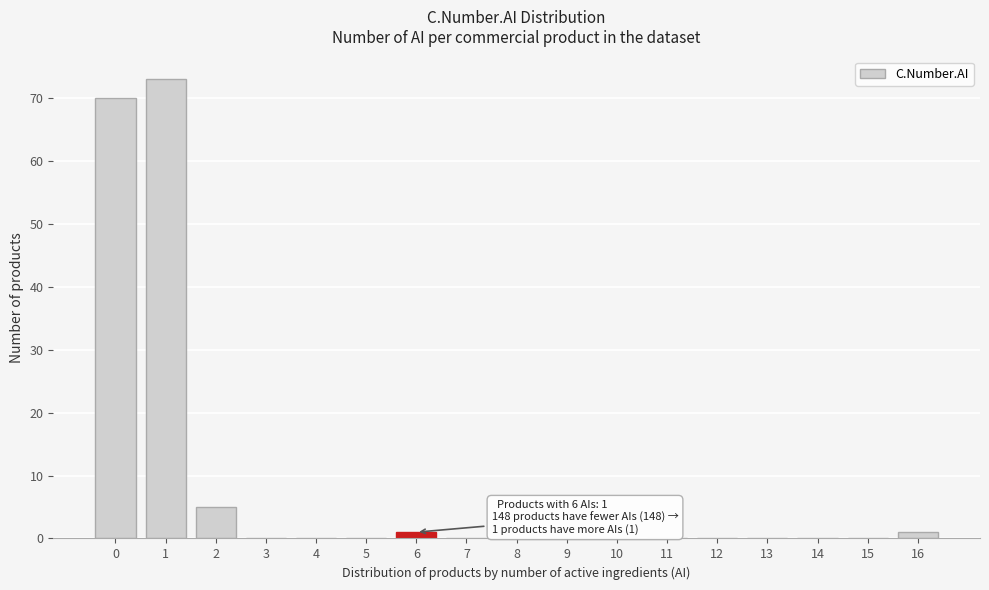

Reading right to left, extract all data points from this chart.

16=1	15=0	14=0	13=0	12=0	11=0	10=0	9=0	8=0	7=0	6=1	5=0	4=0	3=0	2=5	1=73	0=70